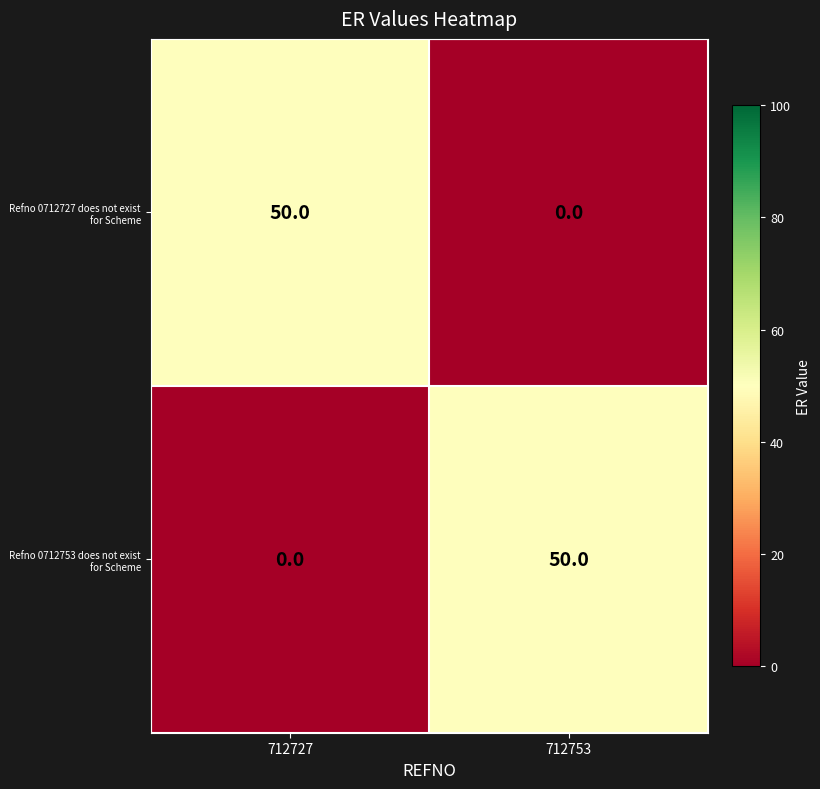

How many data points does each series have?

2